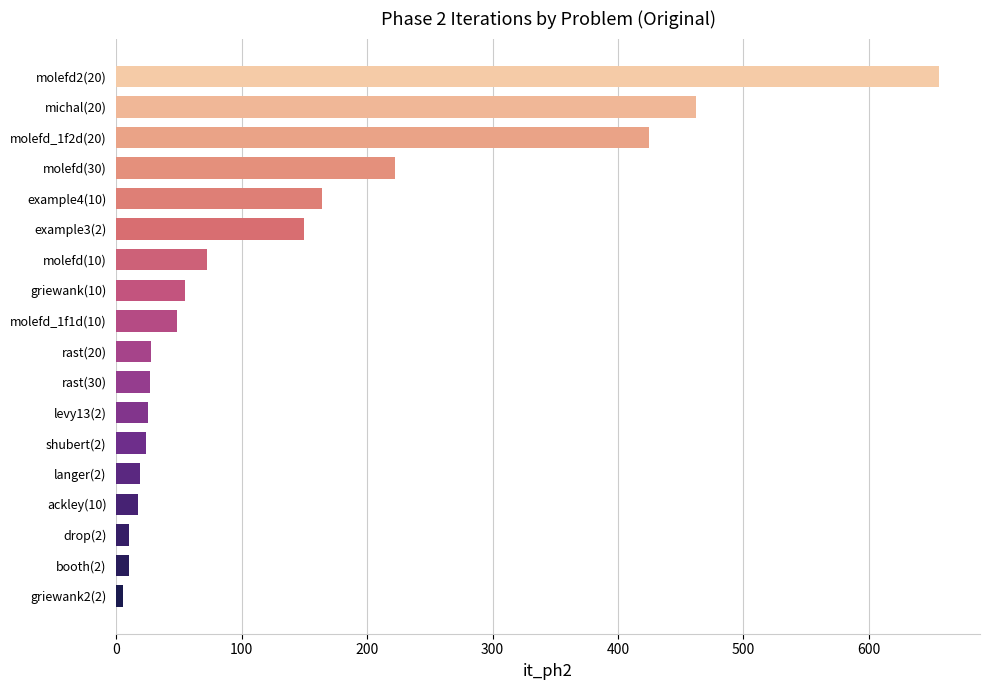

Is it true that the value at molefd_1f2d(20) is 425?

True